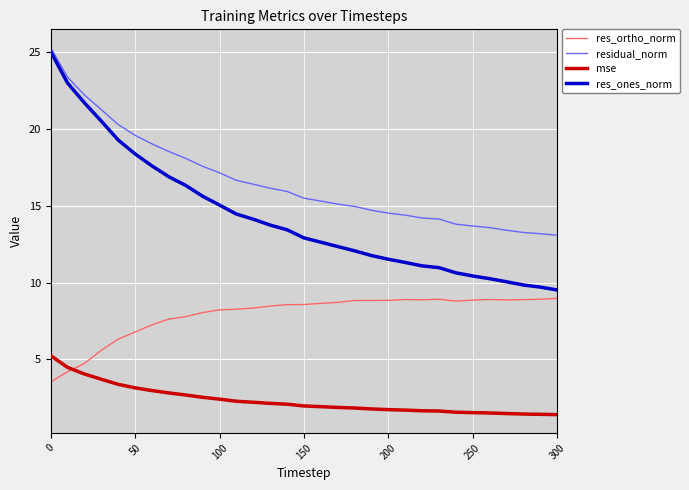

Which series has the largest total across all categories?

residual_norm